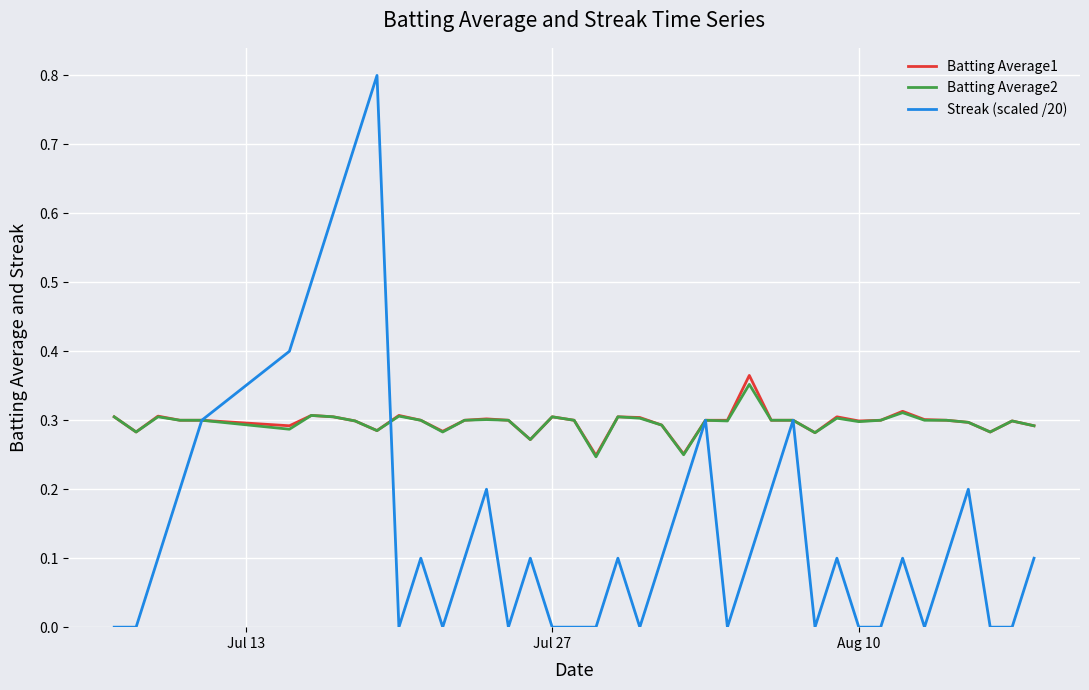

Which series has the widest spread of values?

Streak (scaled /20)